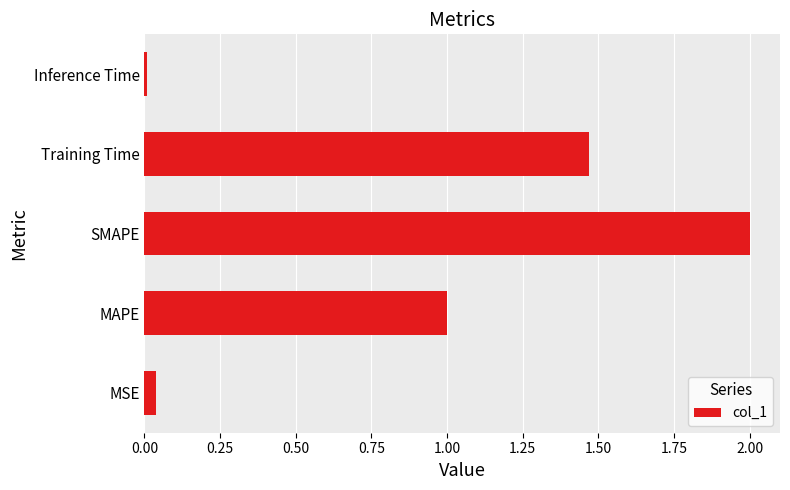

At which category does the chart reach its minimum across all series?

Inference Time